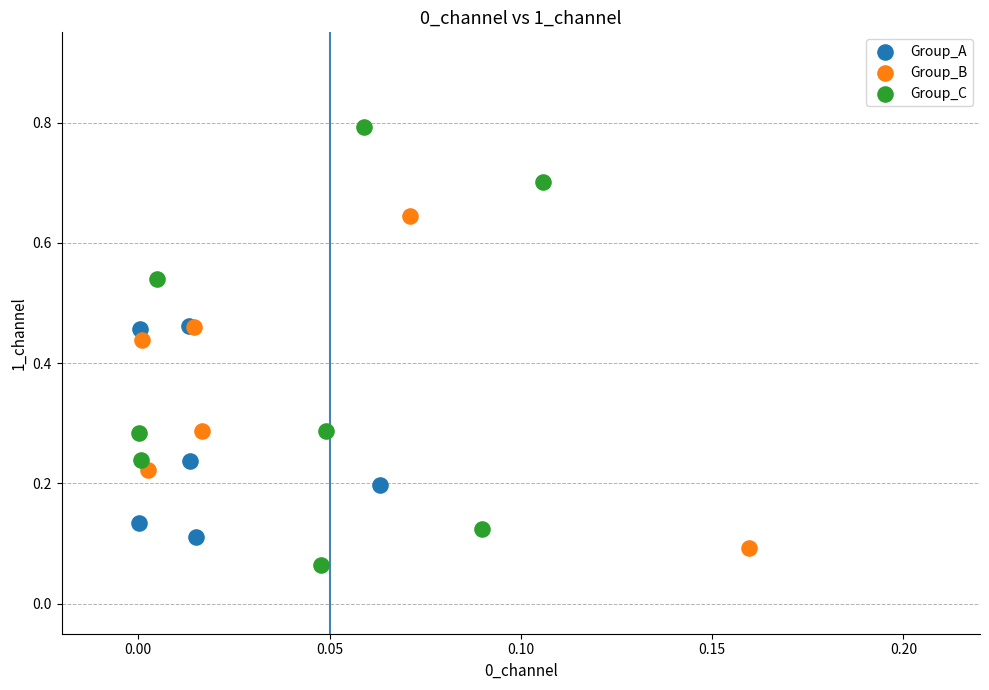

Which series reaches the maximum Y coordinate?

Group_C